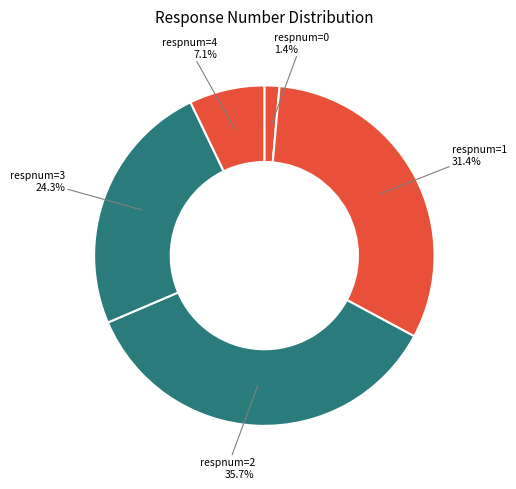

Does any single category account for the majority?

No